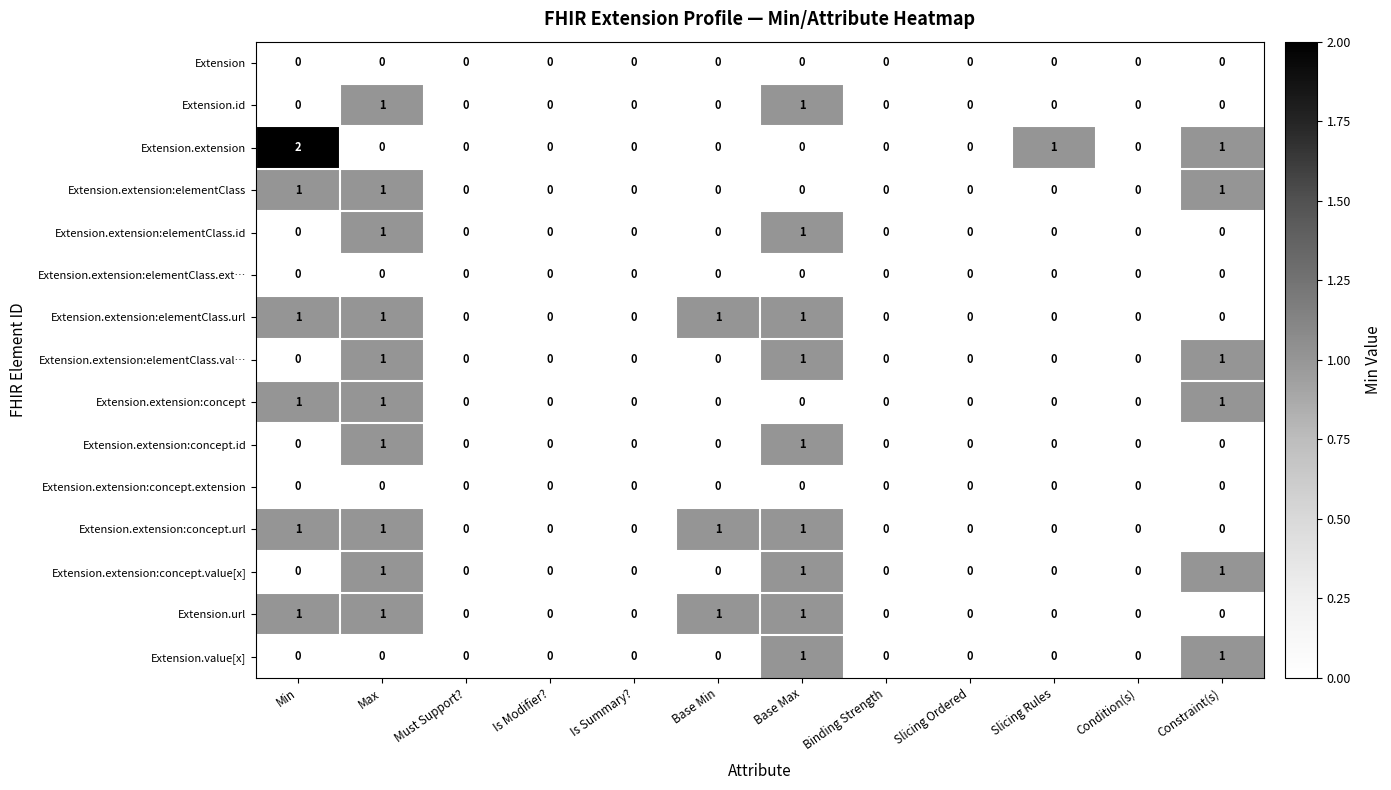

What is the sum of all Extension.extension:concept.url values?

4